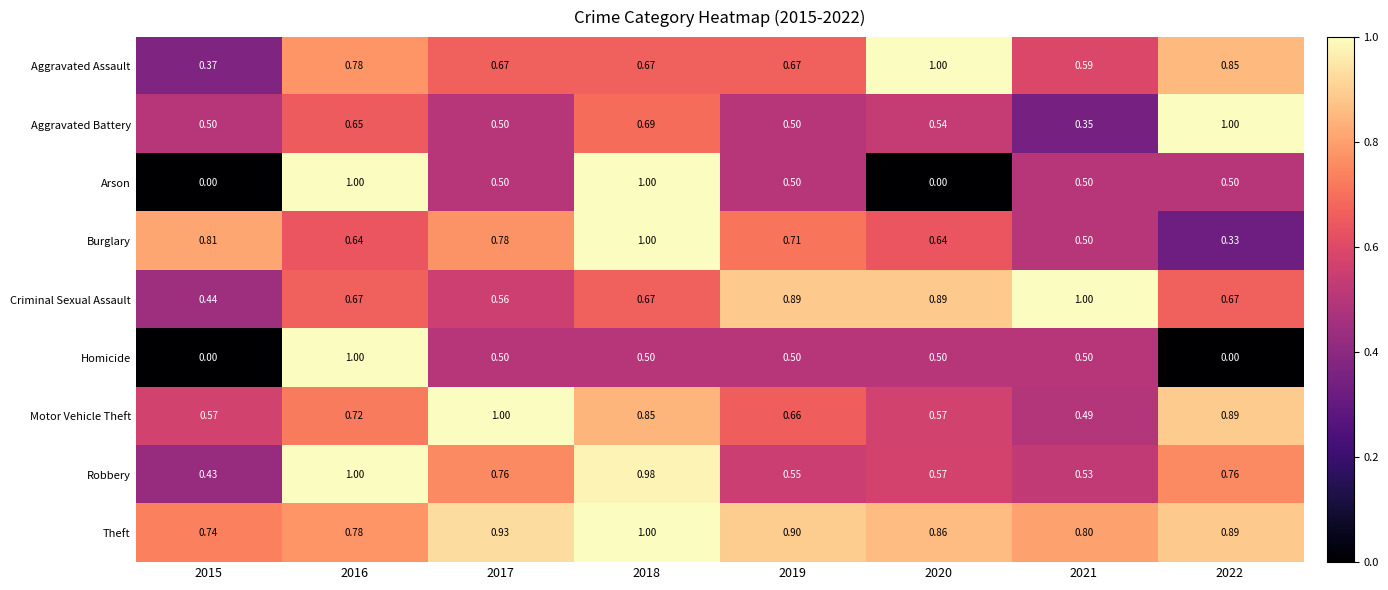

How many series are shown in this chart?

9